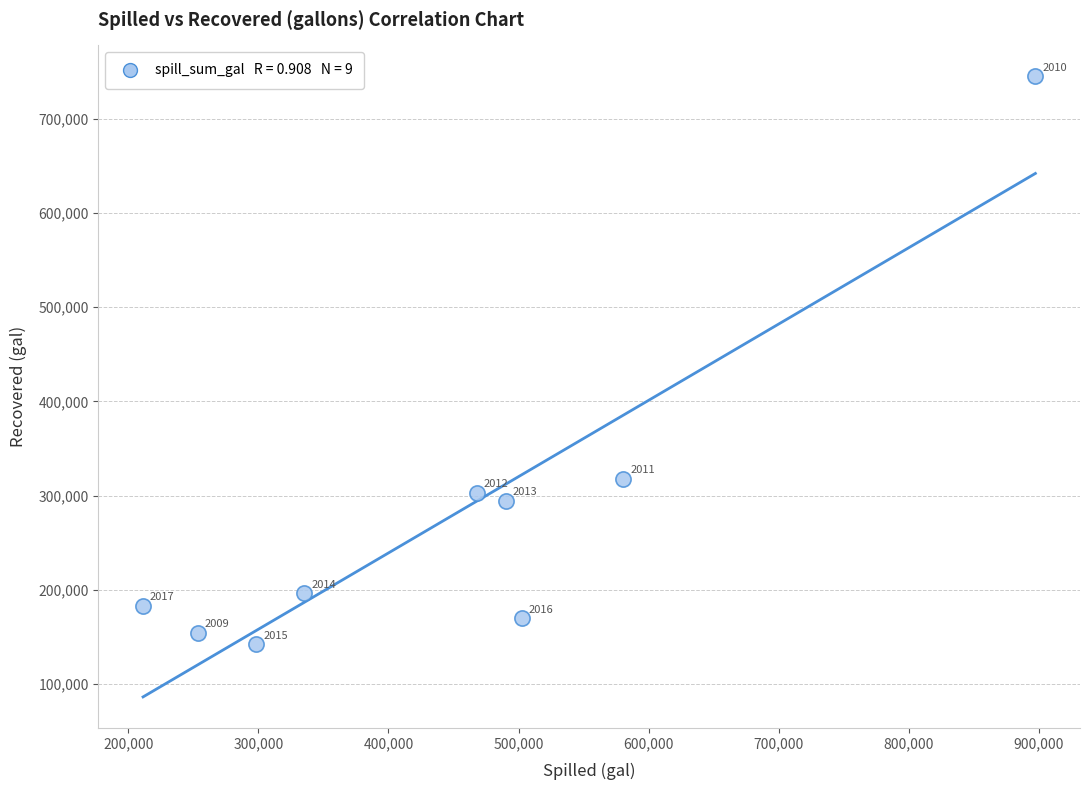

What is the average X value?

448541